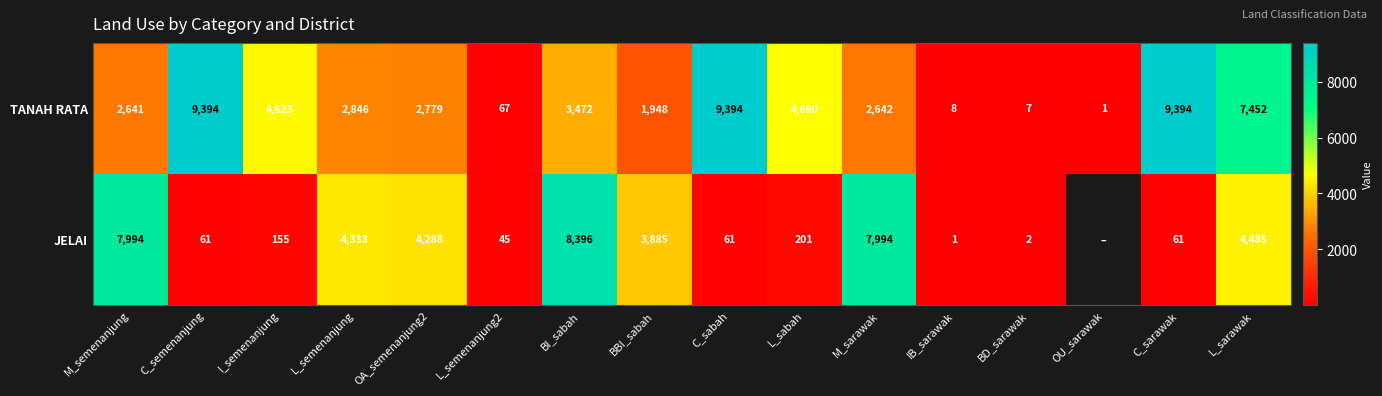

At which label does TANAH RATA first exceed 2846?

C_semenanjung